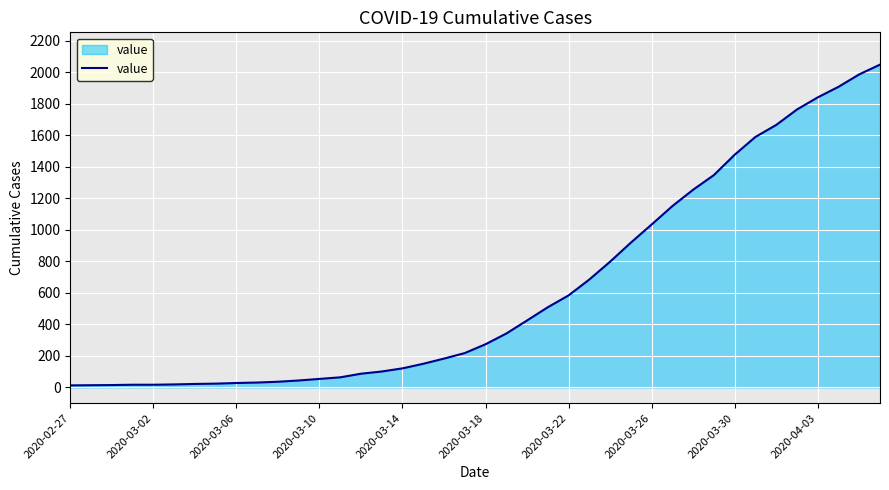

What is the difference between the maximum and minimum values?

2036